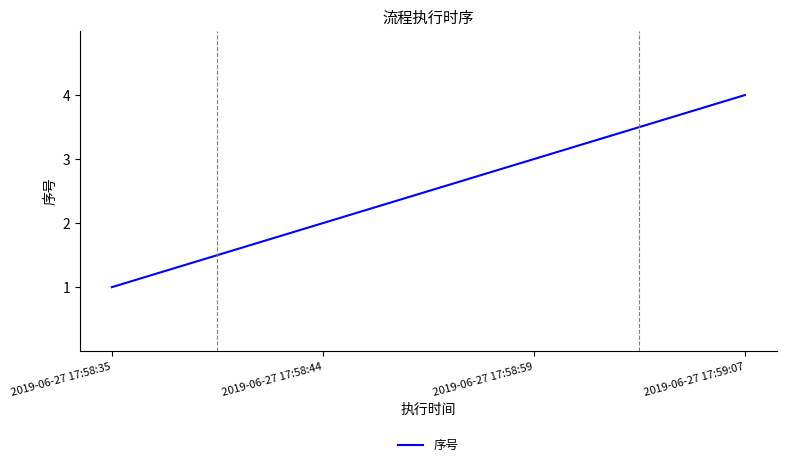

Is this an area chart (filled region under the line)?

No